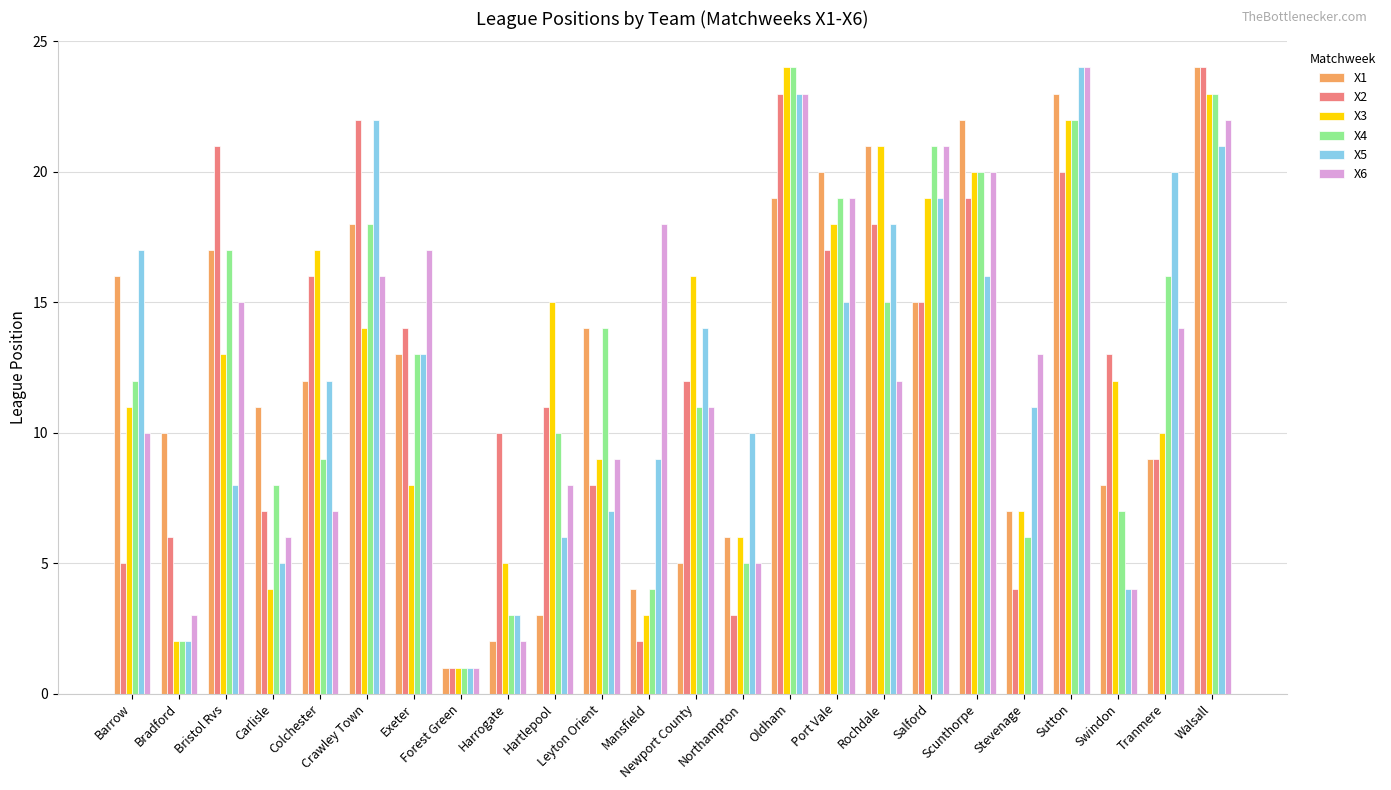

What is the label of the 12th bar from the left?

Mansfield